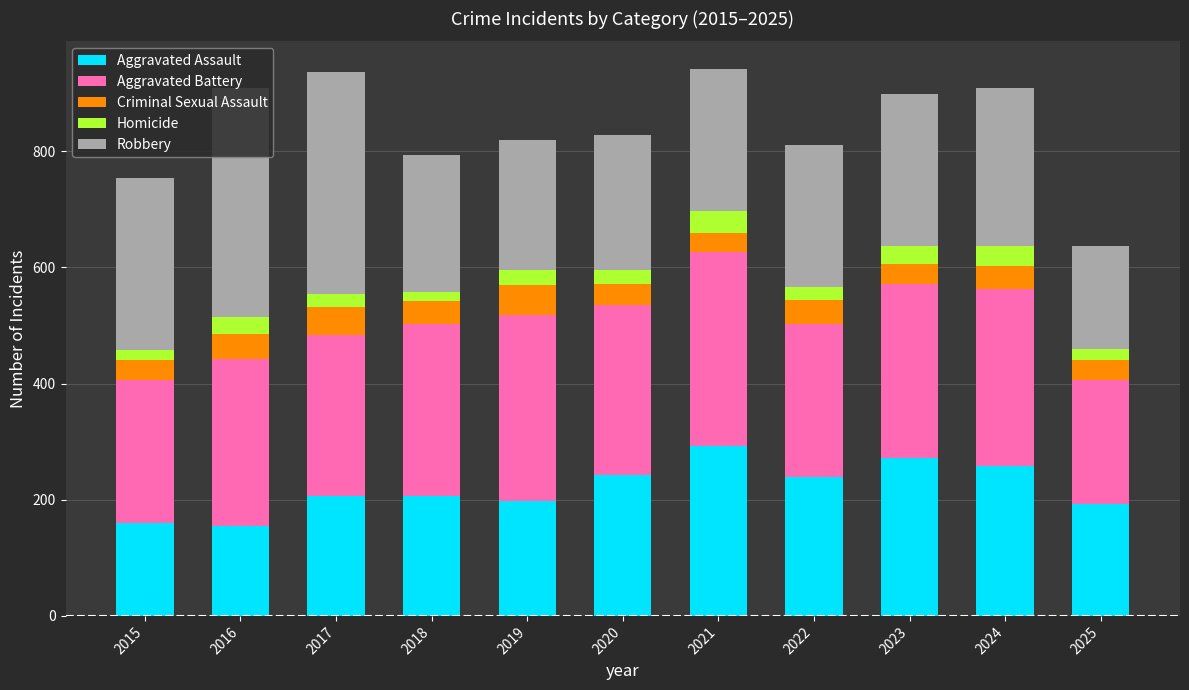

Is it true that Aggravated Assault equals 206 at 2018?

True